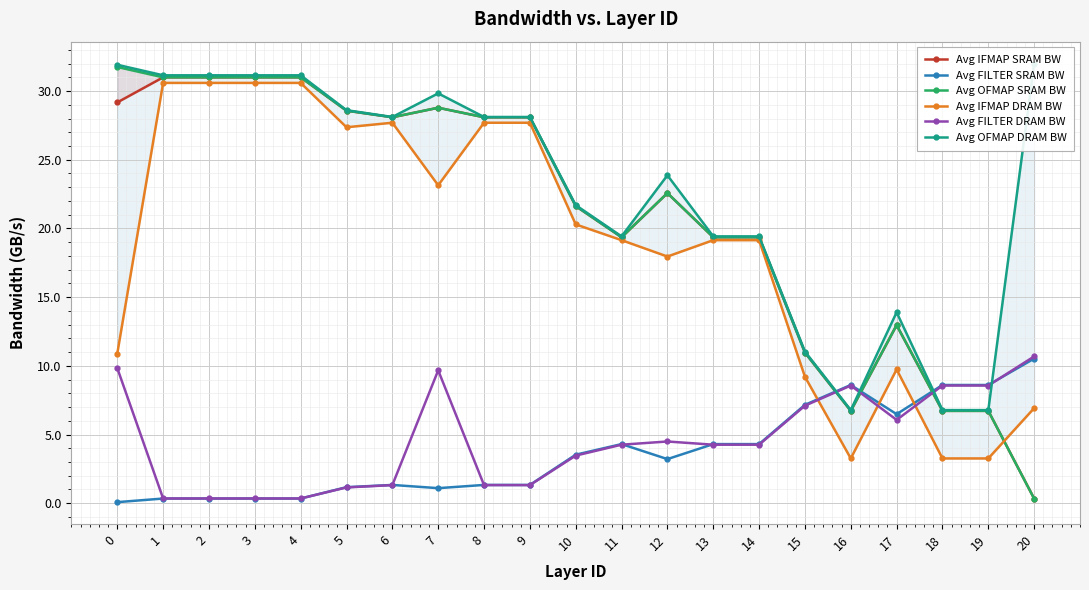

What is the smallest value displayed?

0.1